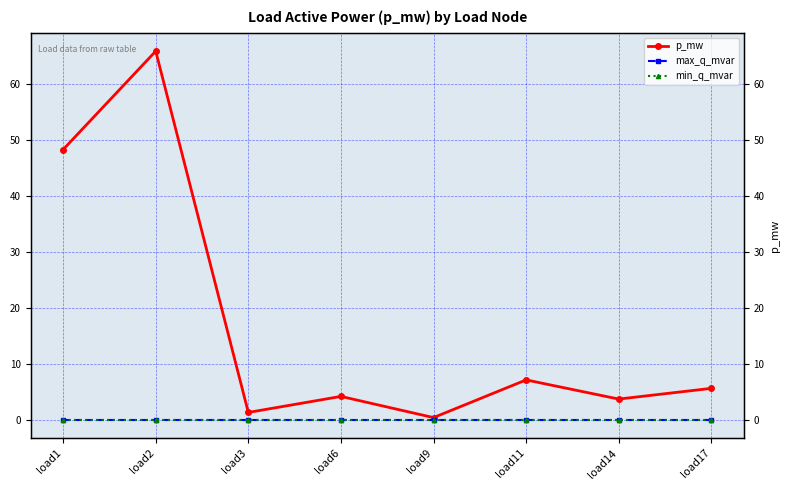

At which category is the sum across all series the highest?

load2